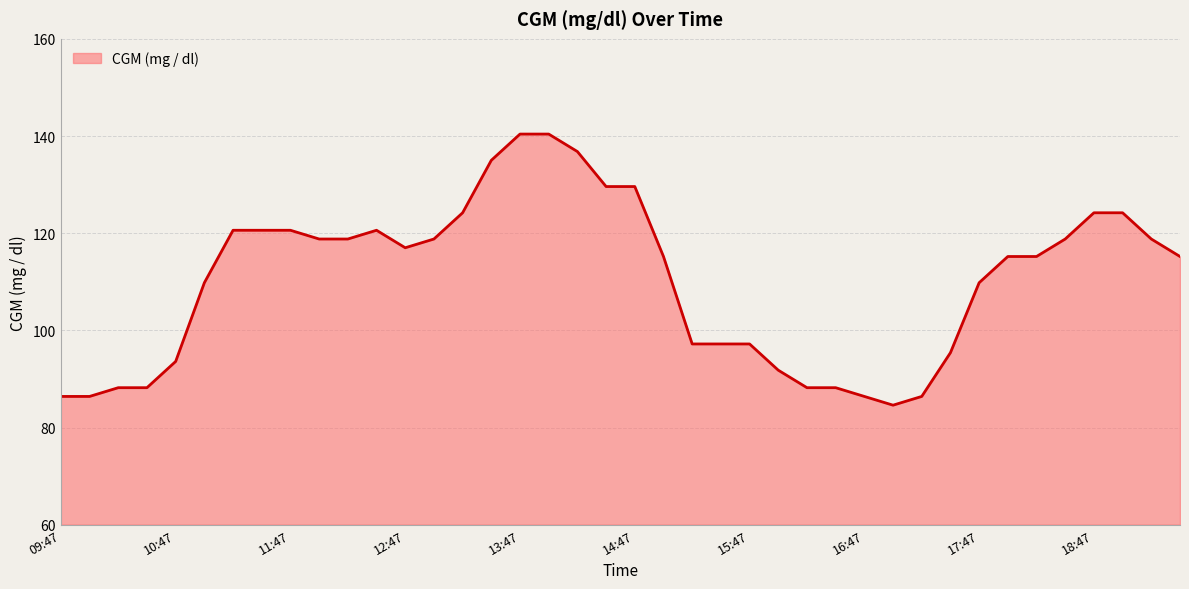

Which category has the lowest value across all series?

17:02